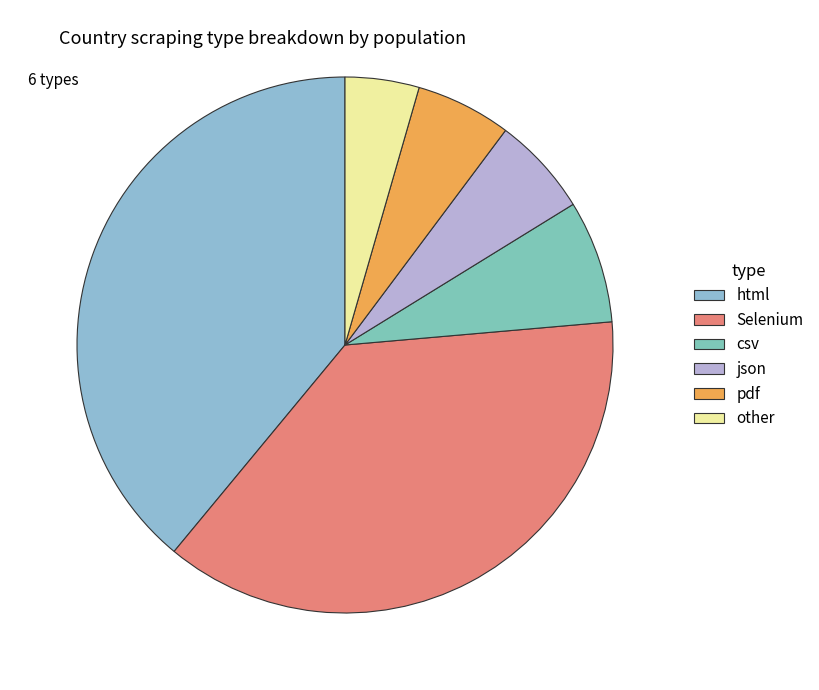

Which category has the smallest portion of the pie?

other